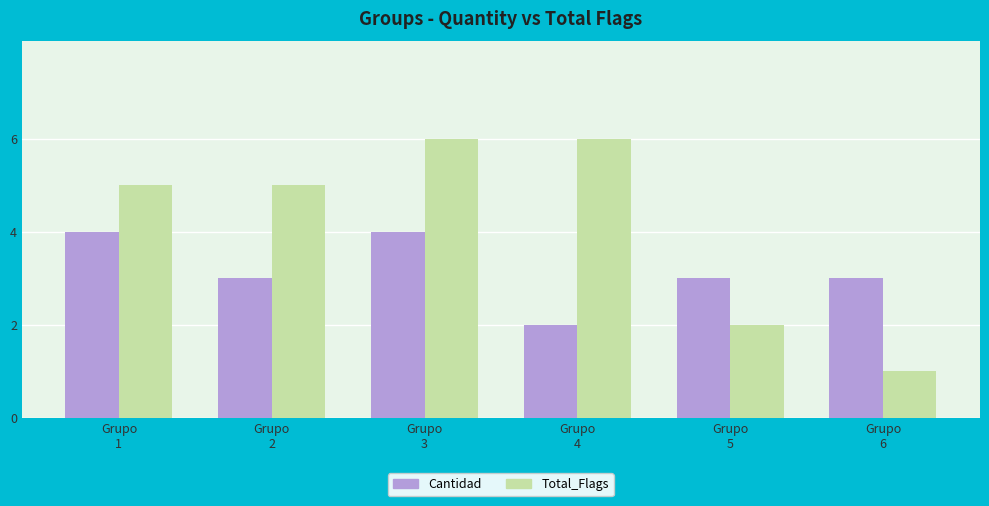

Reading left to right, extract all data points from this chart.

Cantidad: 4	3	4	2	3	3
Total_Flags: 5	5	6	6	2	1